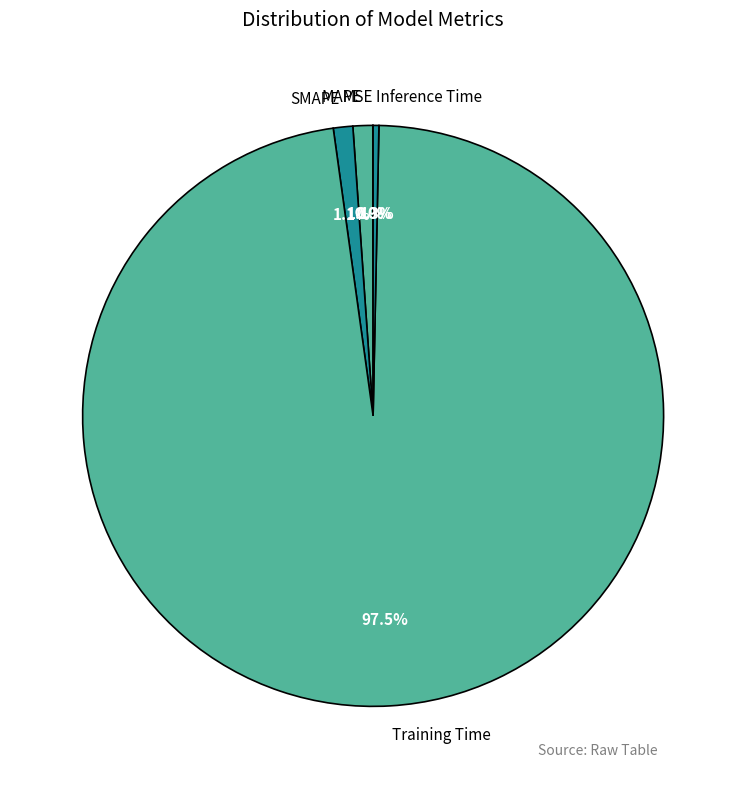

What is the largest slice in the pie chart?

Training Time